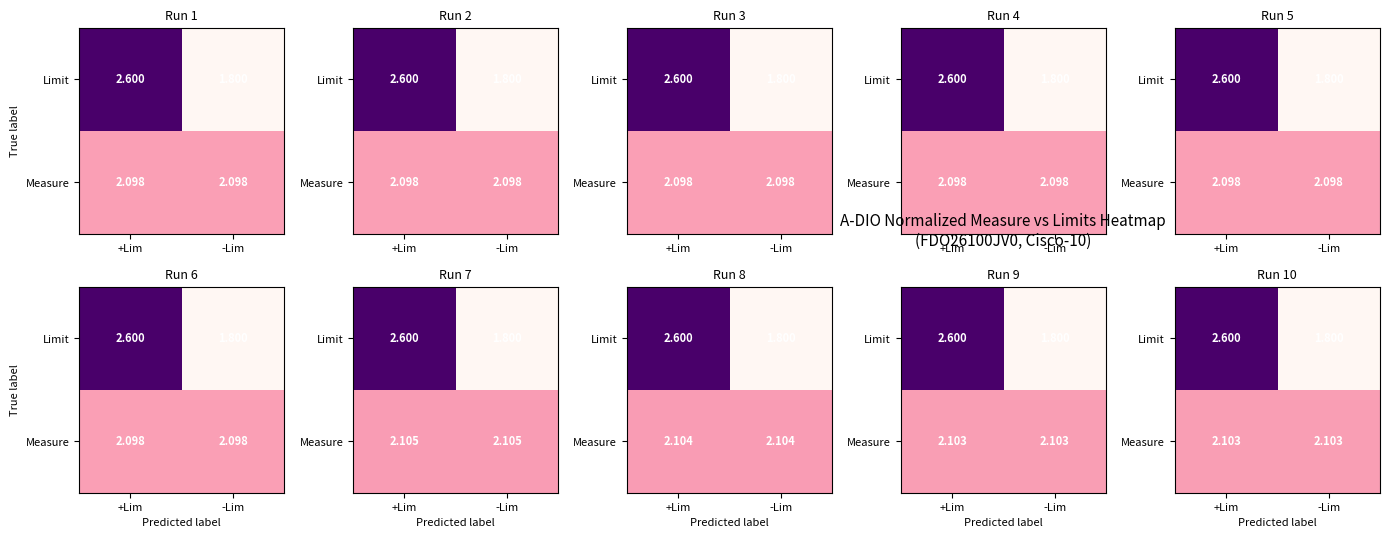

How many distinct data groups are displayed?

2